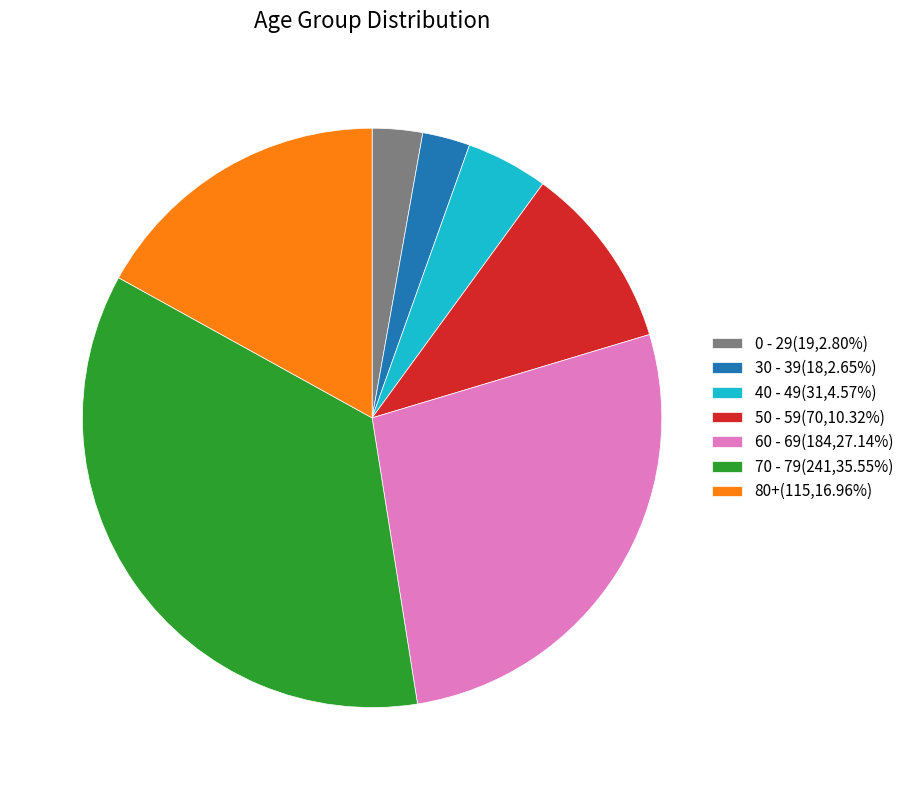

Is the sum of 40 - 49(31,4.57%) and 80+(115,16.96%) greater than half?

No